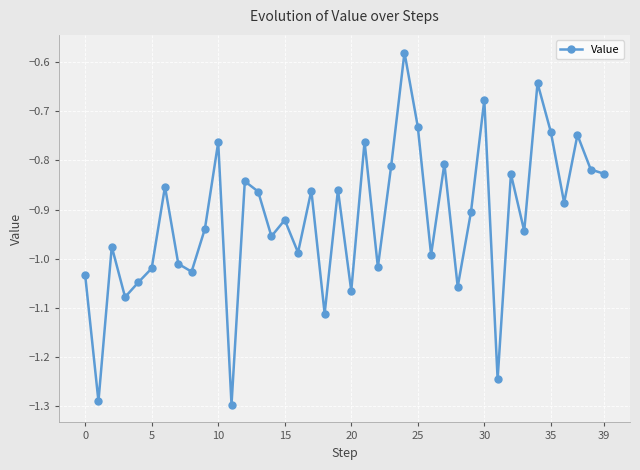

How many points are higher than both their immediate neighbors (excluding endpoints)?

14